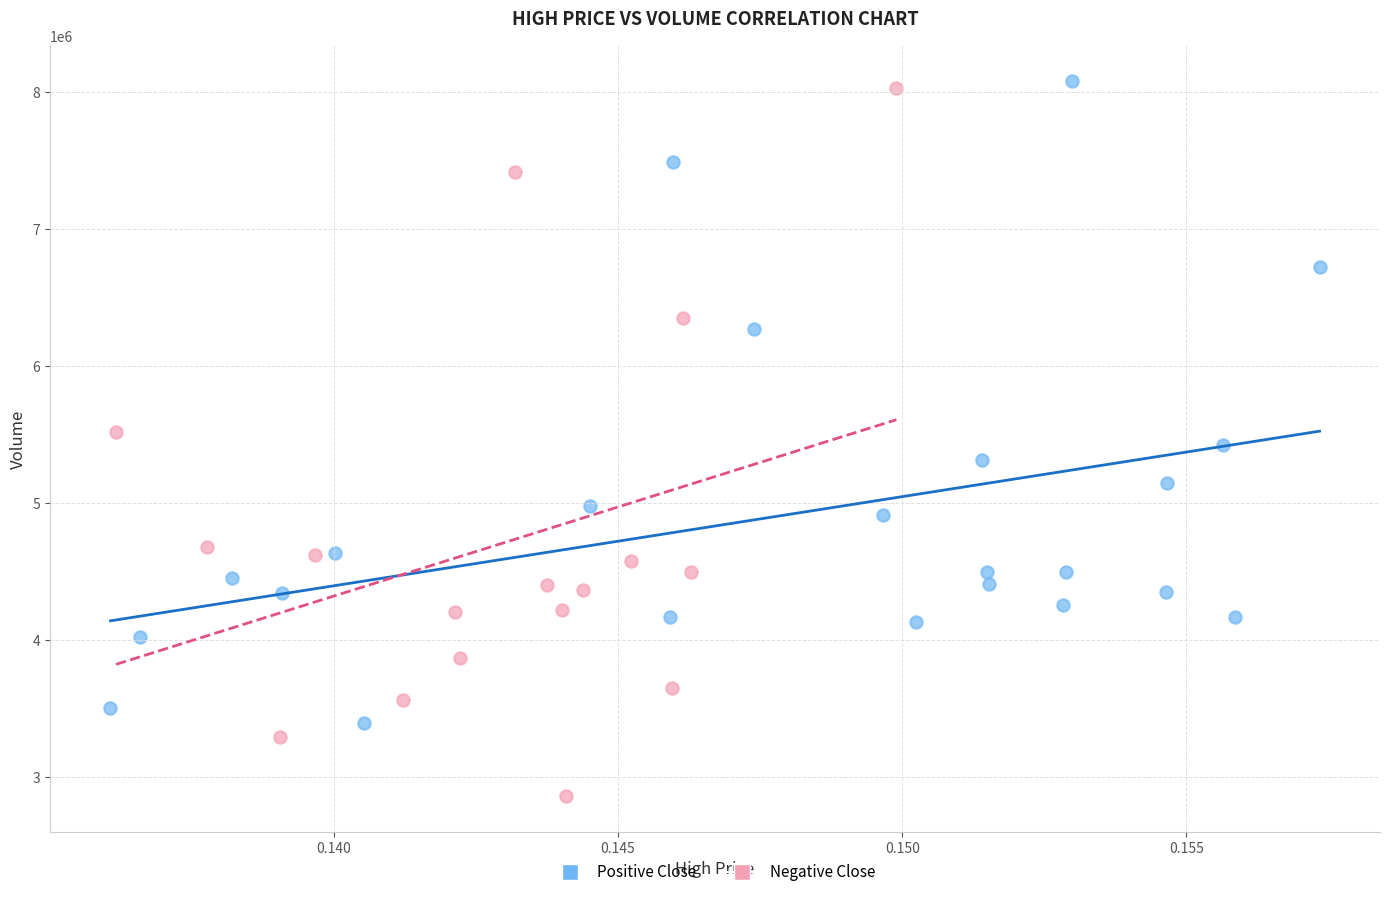

Which series contains the lowest Y value?

Negative Close